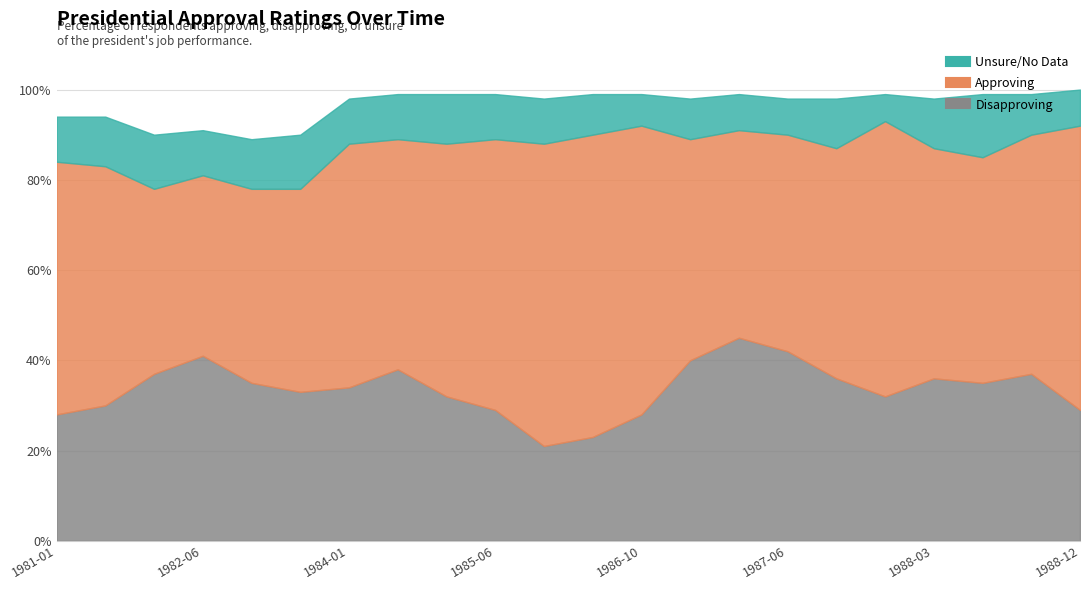

What is the approximate value of Unsure/NoData at 19?

14